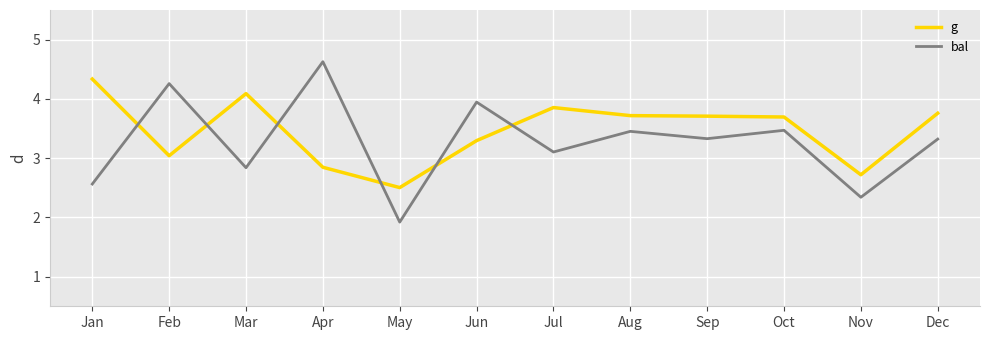

Does the chart display data point markers on the line(s)?

No